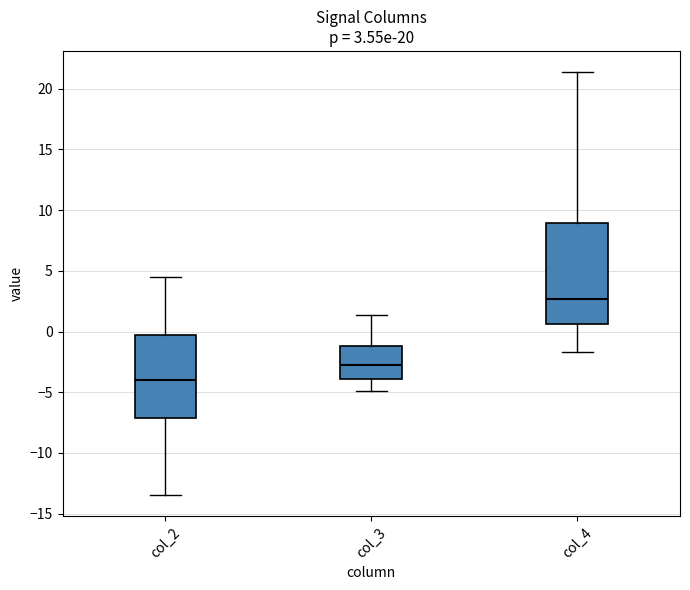

Comparing the boxes themselves (not the whiskers), which one is the tallest?

col_4